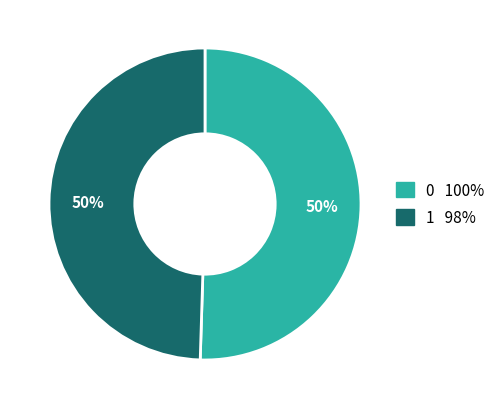

True or false: 1 accounts for 62% of the total.

False